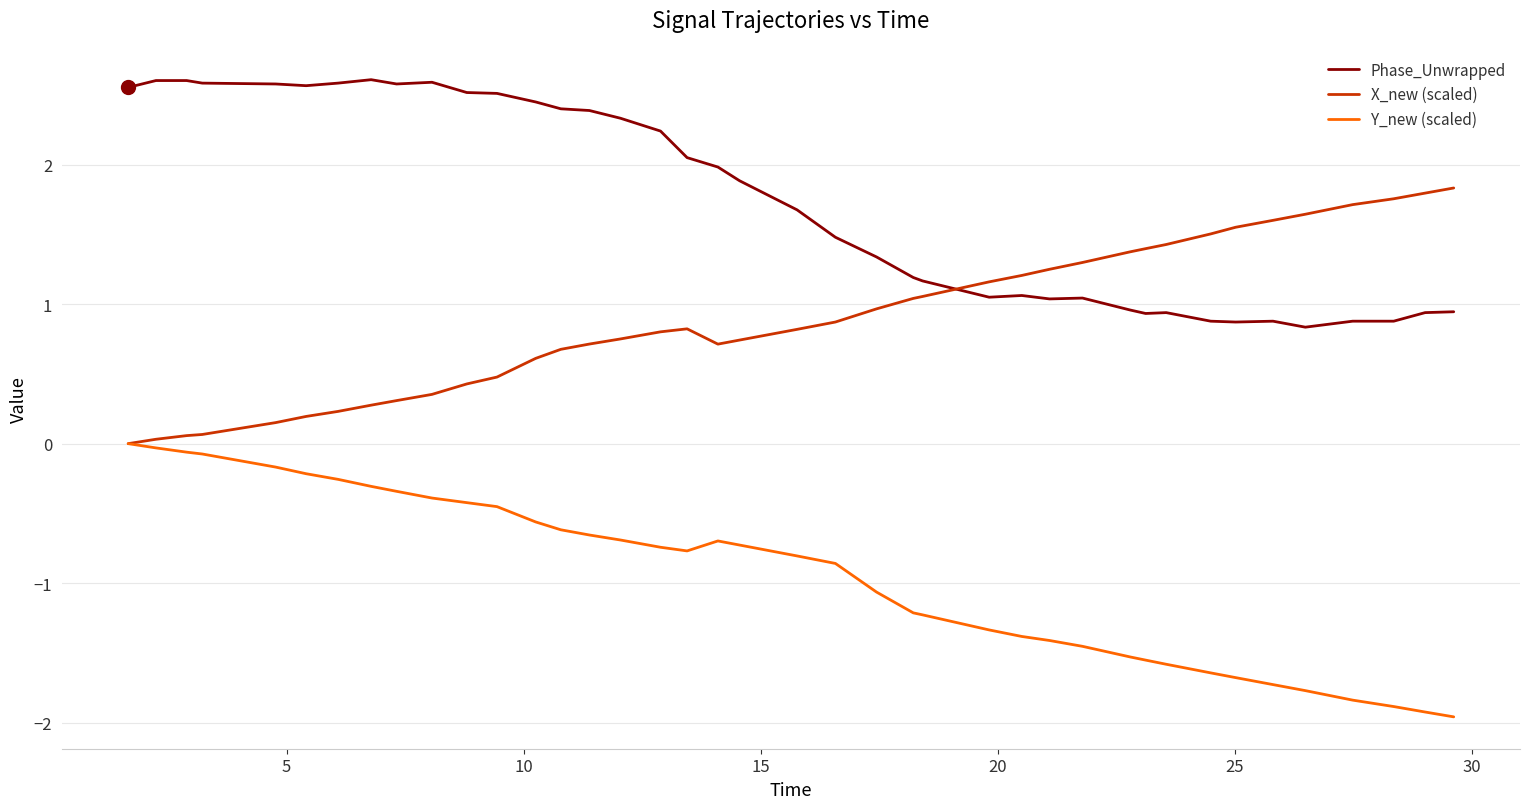

What is the sum of all X_new (scaled) values?

35.7